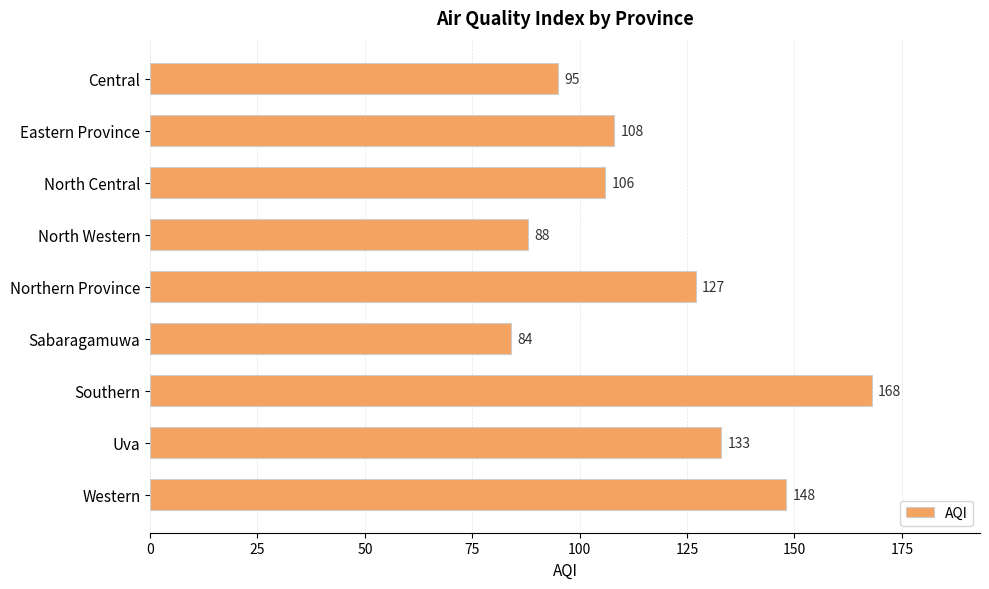

What is the label of the 7th bar from the top?

Southern